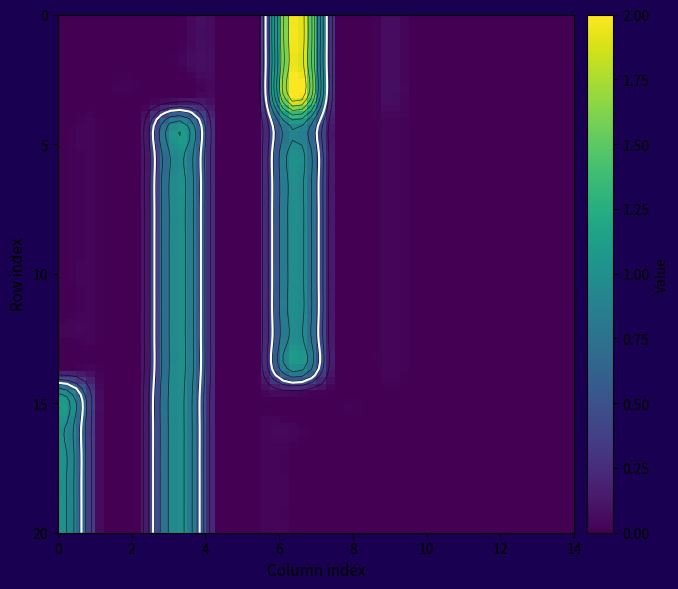

Reading left to right, list all the values displayed in this chart.

row_0: 0	0	0	0	0	0	2	0	0	0	0	0	0	0
row_1: 0	0	0	0	0	0	2	0	0	0	0	0	0	0
row_2: 0	0	0	0	0	0	2	0	0	0	0	0	0	0
row_3: 0	0	0	0	0	0	2	0	0	0	0	0	0	0
row_4: 0	0	0	1	0	0	1	0	0	0	0	0	0	0
row_5: 0	0	0	1	0	0	1	0	0	0	0	0	0	0
row_6: 0	0	0	1	0	0	1	0	0	0	0	0	0	0
row_7: 0	0	0	1	0	0	1	0	0	0	0	0	0	0
row_8: 0	0	0	1	0	0	1	0	0	0	0	0	0	0
row_9: 0	0	0	1	0	0	1	0	0	0	0	0	0	0
row_10: 0	0	0	1	0	0	1	0	0	0	0	0	0	0
row_11: 0	0	0	1	0	0	1	0	0	0	0	0	0	0
row_12: 0	0	0	1	0	0	1	0	0	0	0	0	0	0
row_13: 0	0	0	1	0	0	1	0	0	0	0	0	0	0
row_14: 1	0	0	1	0	0	0	0	0	0	0	0	0	0
row_15: 1	0	0	1	0	0	0	0	0	0	0	0	0	0
row_16: 1	0	0	1	0	0	0	0	0	0	0	0	0	0
row_17: 1	0	0	1	0	0	0	0	0	0	0	0	0	0
row_18: 1	0	0	1	0	0	0	0	0	0	0	0	0	0
row_19: 1	0	0	1	0	0	0	0	0	0	0	0	0	0